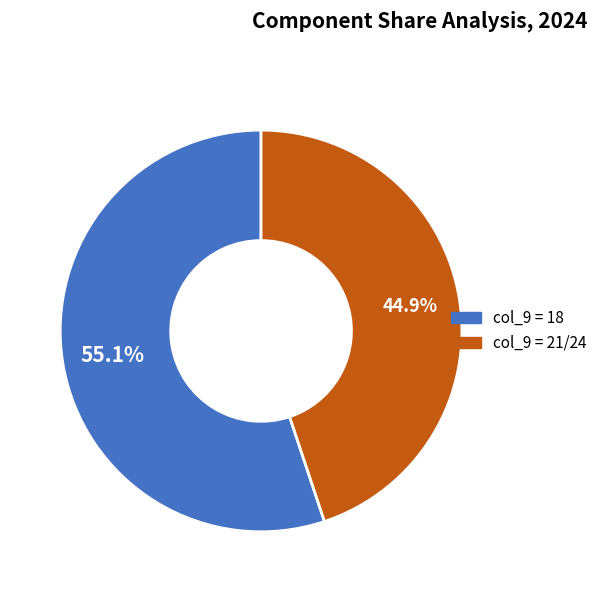

Is there a majority slice in this chart?

Yes